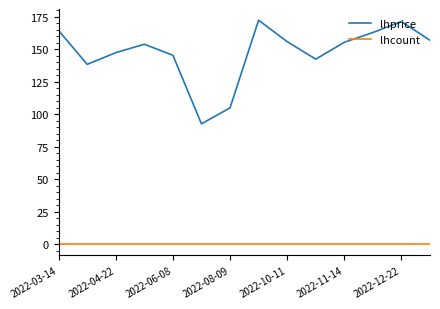

How many categories are shown in the chart?

14